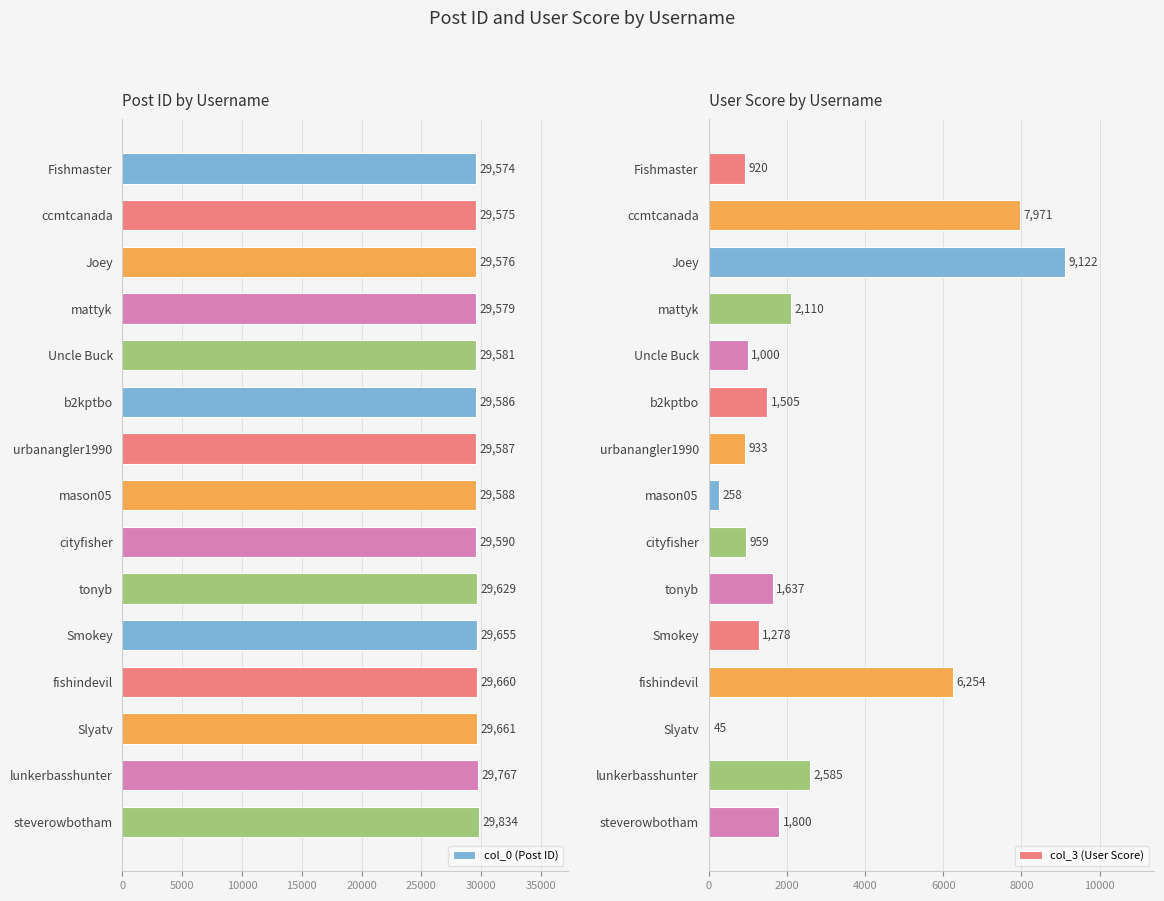

What is the difference between the second highest and second lowest values in the col_3 (User Score) series?

7713